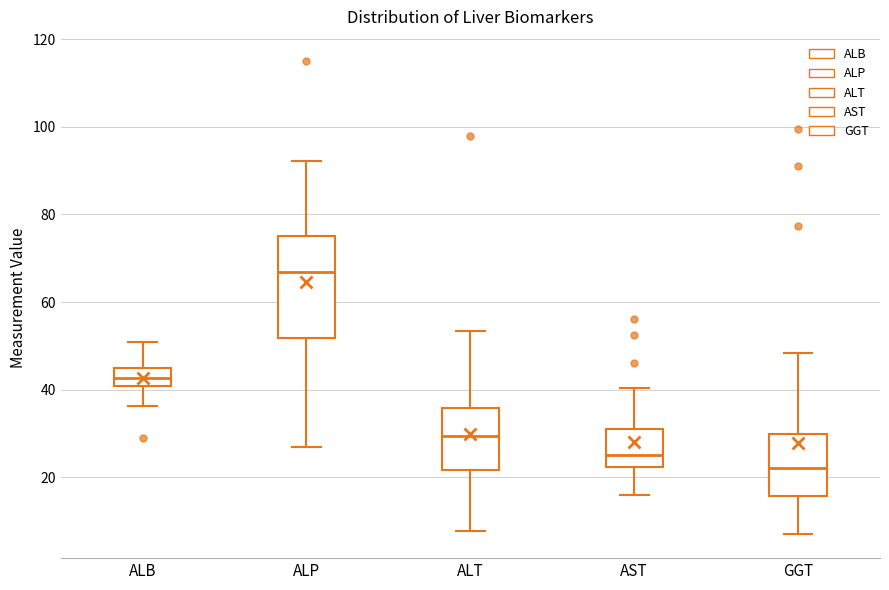

Where is the lower edge of the box for ALB on the y-axis? The values are not printed on the chart, so give them approximately, as read against the axis.

40